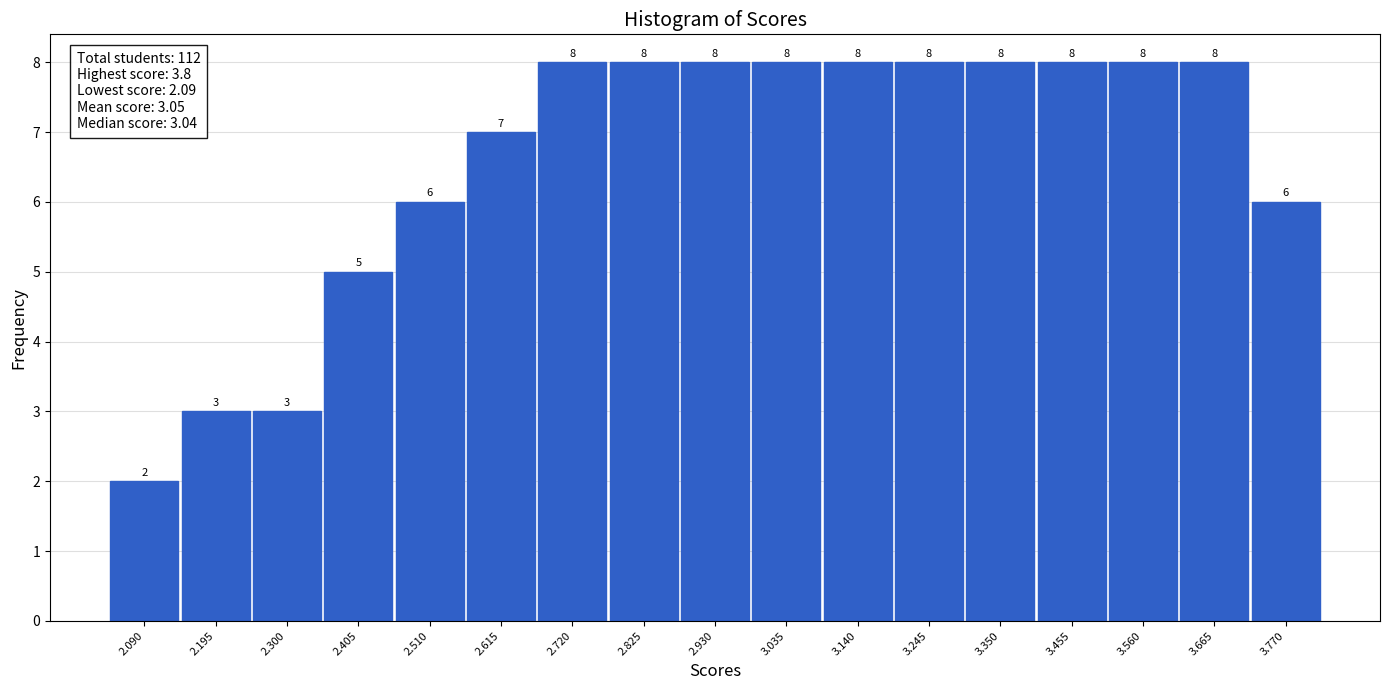

Reading left to right, what are all the values shown in this chart?

2.090=2	2.195=3	2.300=3	2.405=5	2.510=6	2.615=7	2.720=8	2.825=8	2.930=8	3.035=8	3.140=8	3.245=8	3.350=8	3.455=8	3.560=8	3.665=8	3.770=6